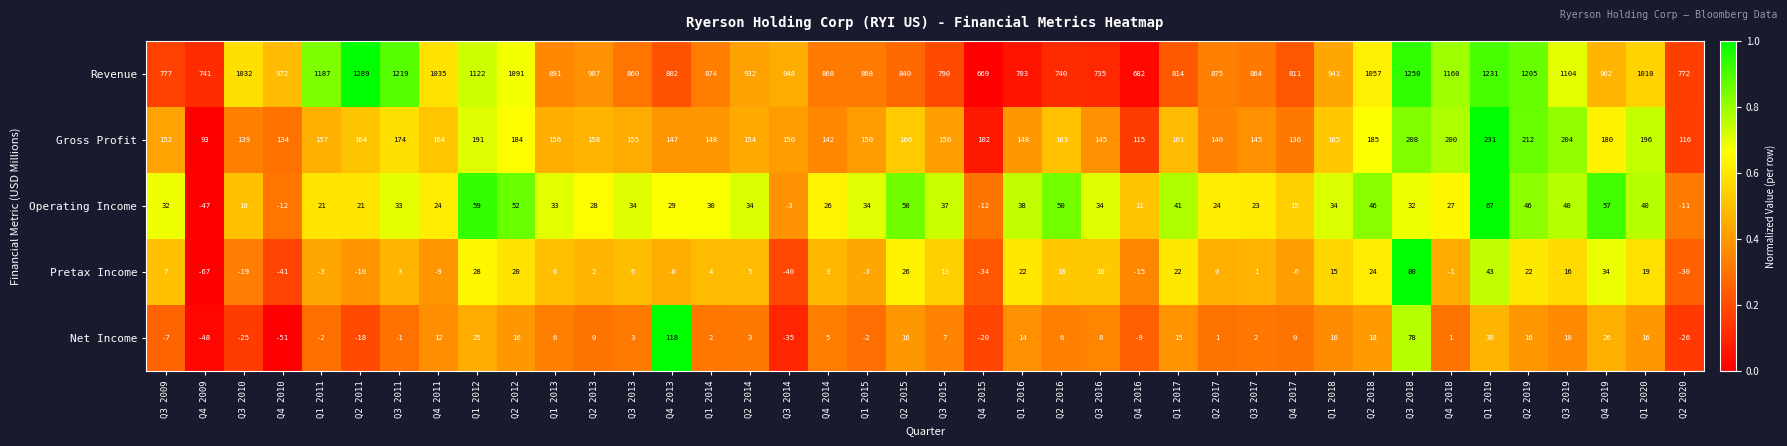

List the series in order of their peak value, lowest first.

Operating Income, Pretax Income, Net Income, Gross Profit, Revenue